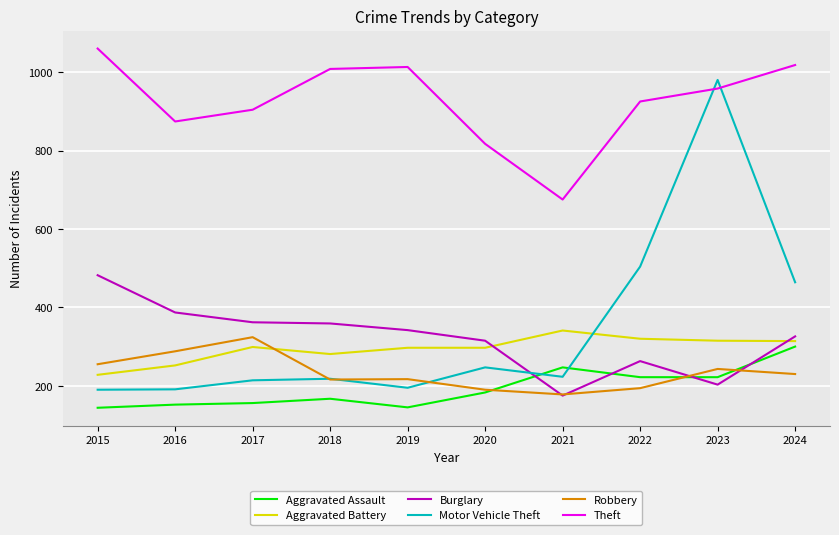

How many lines are shown in the chart?

6